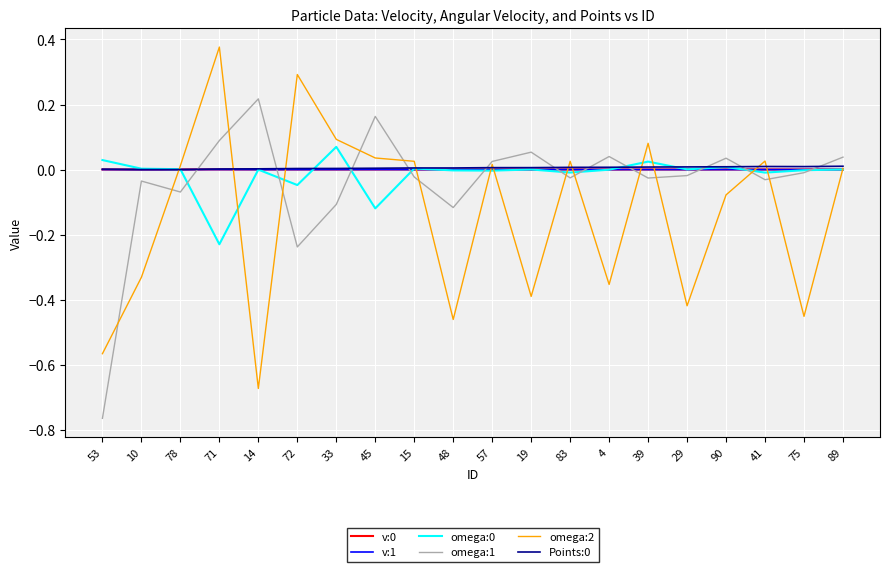

Is the value of omega:2 at 53 greater than the value of omega:1 at 72?

No